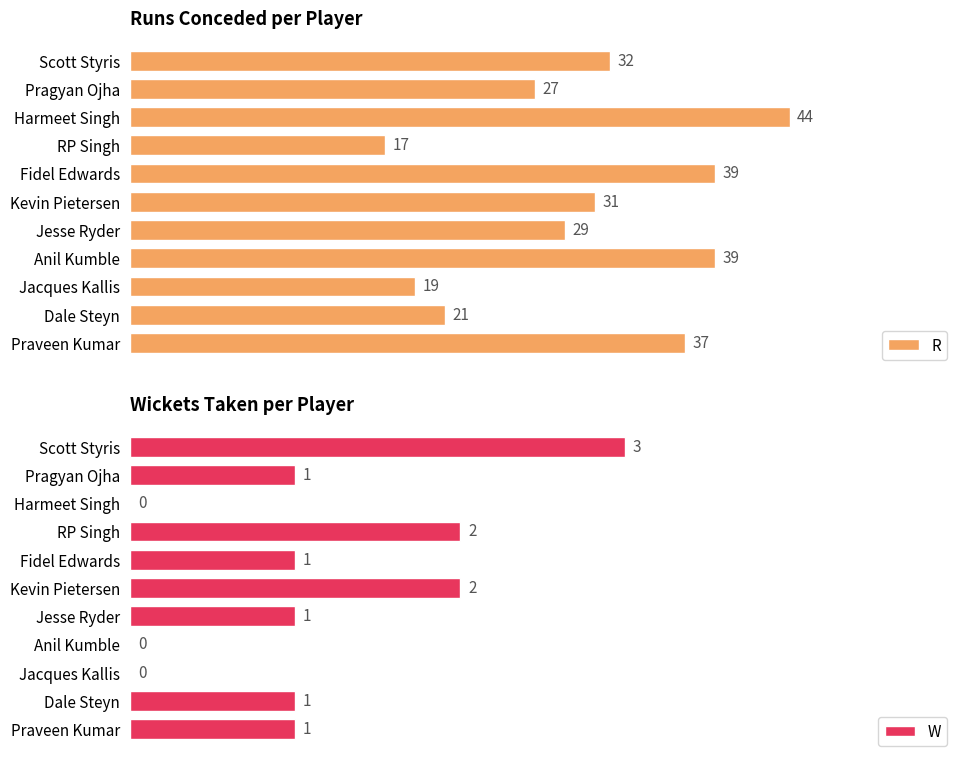

At which label does R reach its peak?

Harmeet Singh